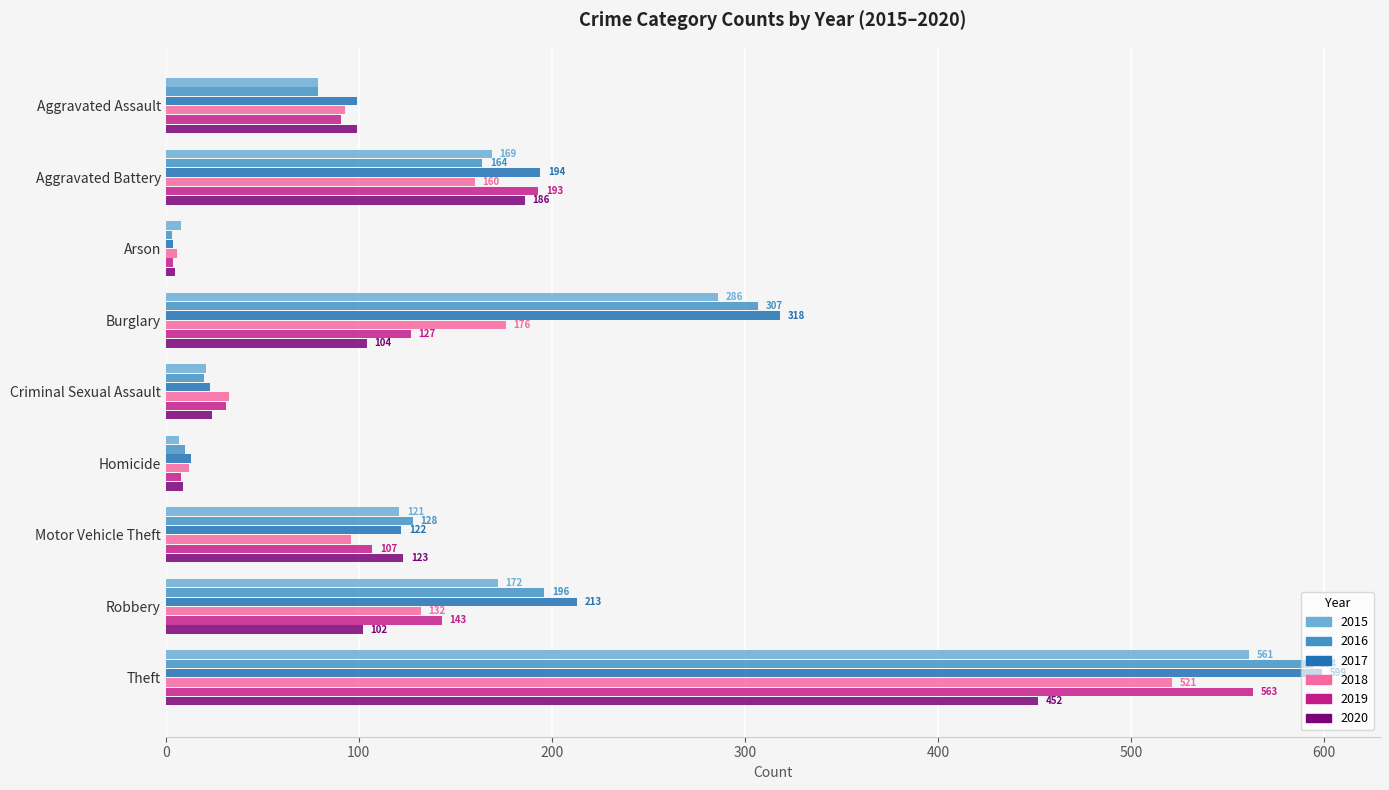

At which category is the sum across all series the highest?

Theft